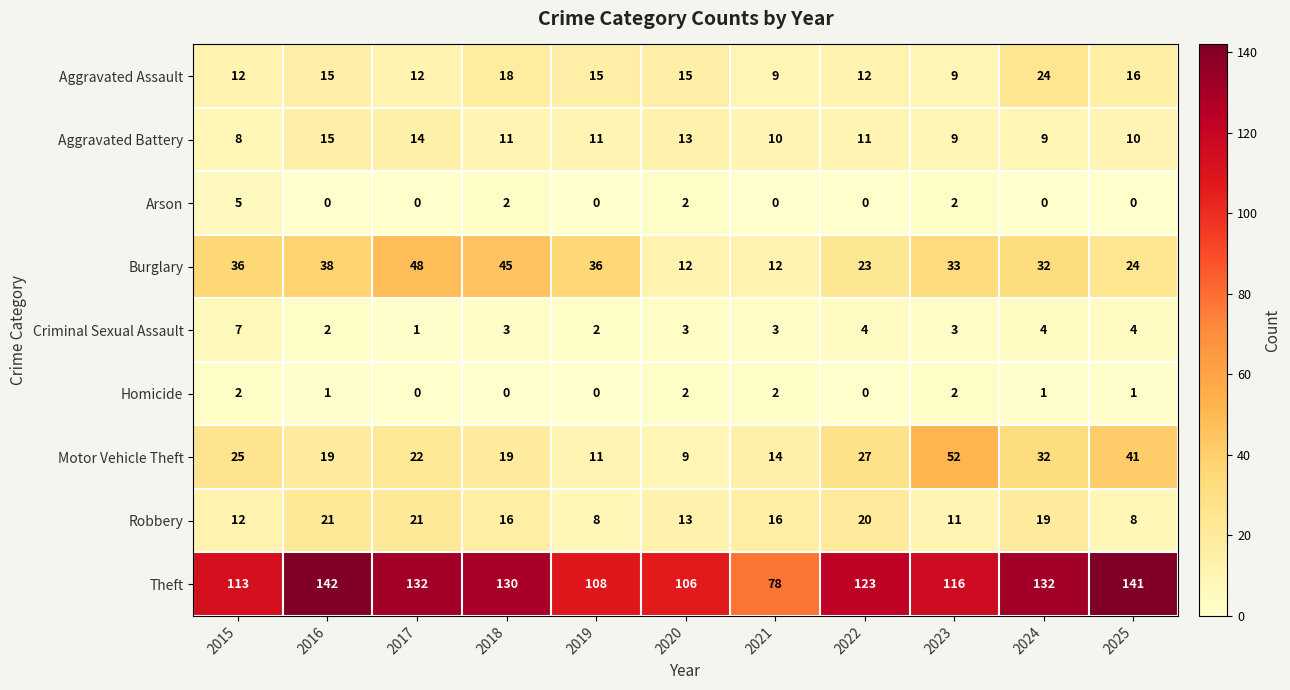

Read the Theft value at 2025.

141